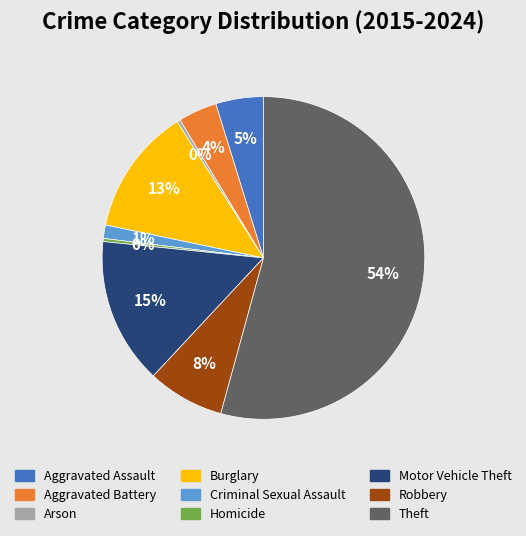

Which slice is the largest?

Theft